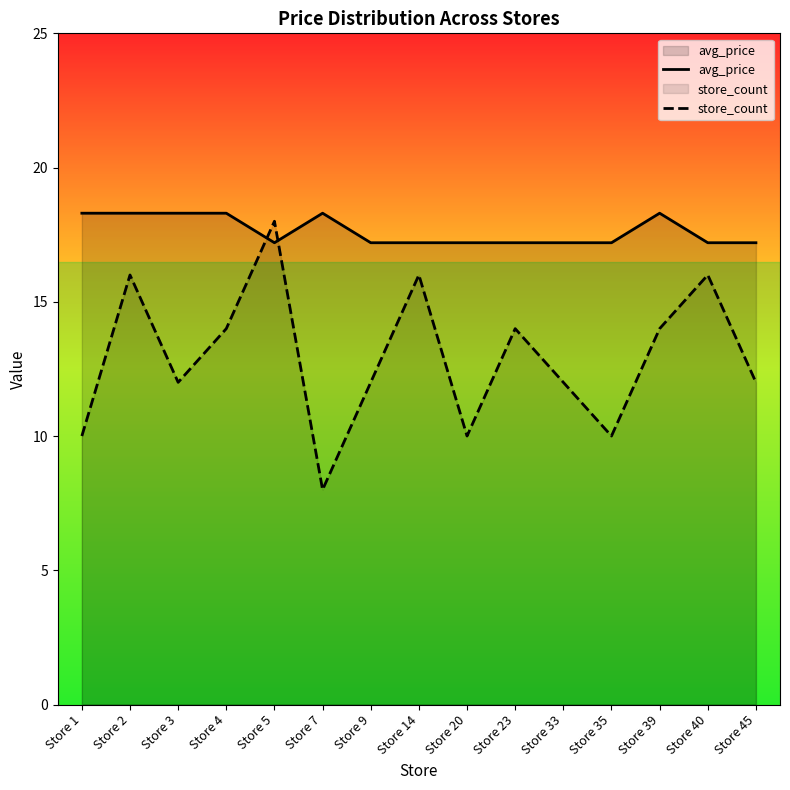

Is the value of store_count at Store 23 greater than the value of avg_price at Store 35?

No